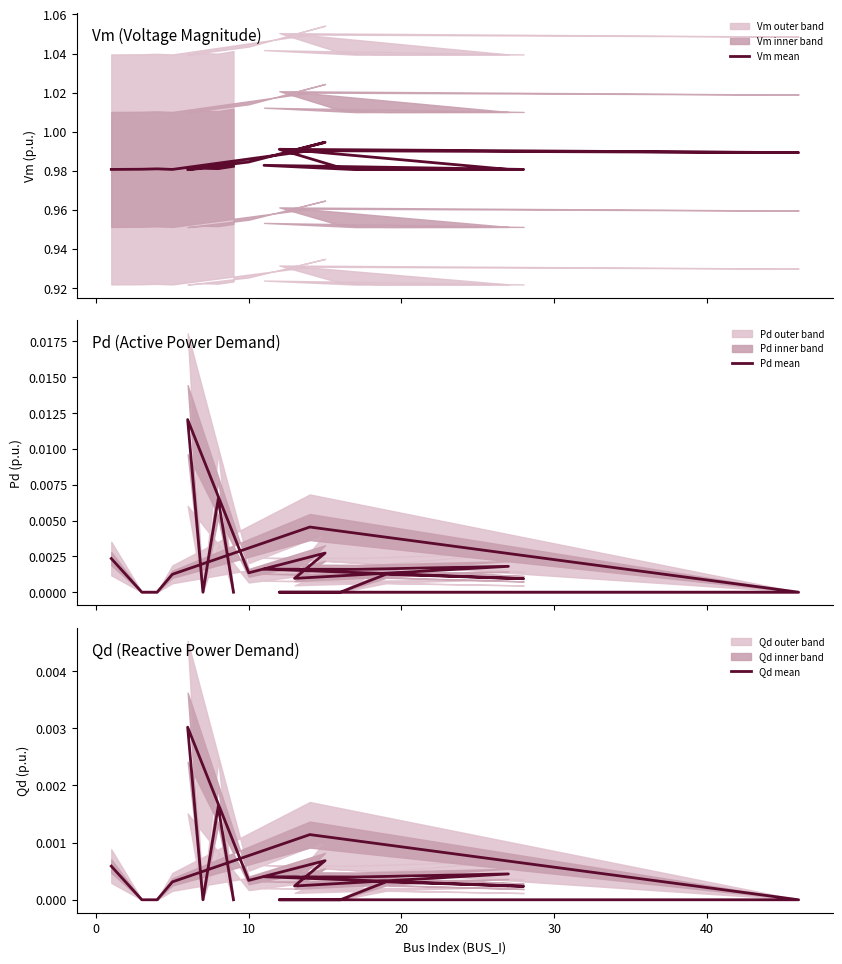

Which series has the largest total across all categories?

Vm mean